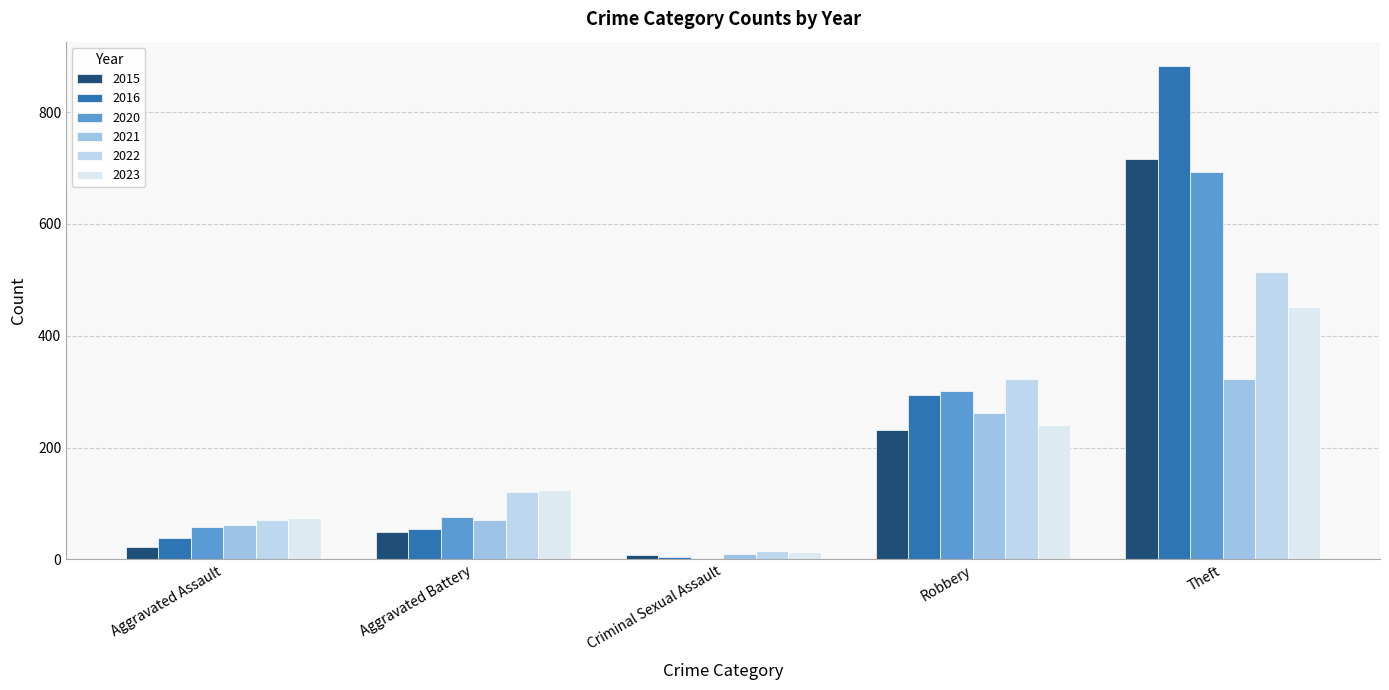

Reading right to left, list all the values displayed in this chart.

2021: Theft=322	Robbery=262	Criminal Sexual Assault=10	Aggravated Battery=70	Aggravated Assault=62
2023: Theft=451	Robbery=241	Criminal Sexual Assault=13	Aggravated Battery=125	Aggravated Assault=75
2022: Theft=514	Robbery=323	Criminal Sexual Assault=15	Aggravated Battery=120	Aggravated Assault=70
2016: Theft=882	Robbery=294	Criminal Sexual Assault=5	Aggravated Battery=55	Aggravated Assault=39
2020: Theft=693	Robbery=301	Criminal Sexual Assault=1	Aggravated Battery=76	Aggravated Assault=58
2015: Theft=717	Robbery=231	Criminal Sexual Assault=8	Aggravated Battery=50	Aggravated Assault=22